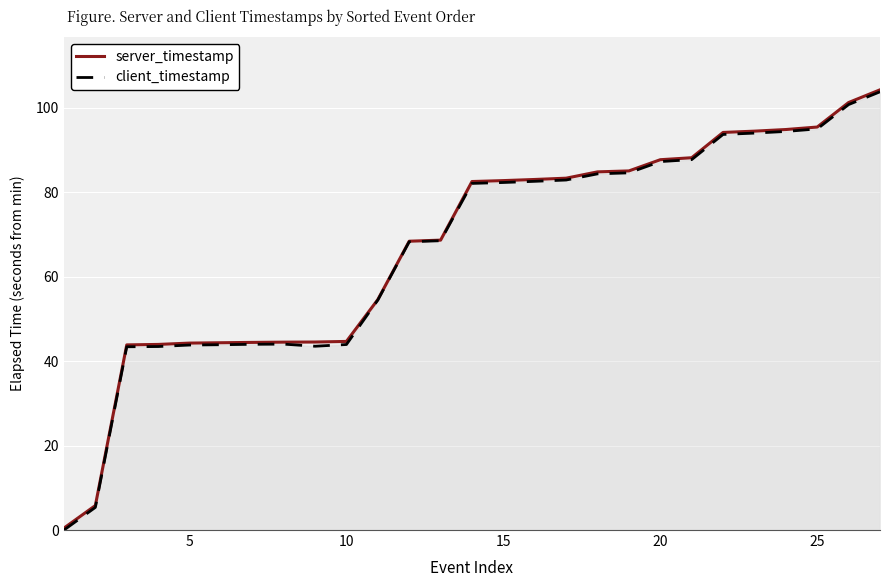

What is the highest value of the server_timestamp series?

104.3